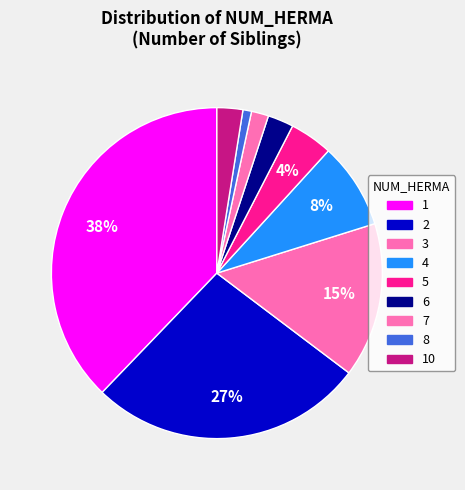

Count the number of slices in the pie.

9